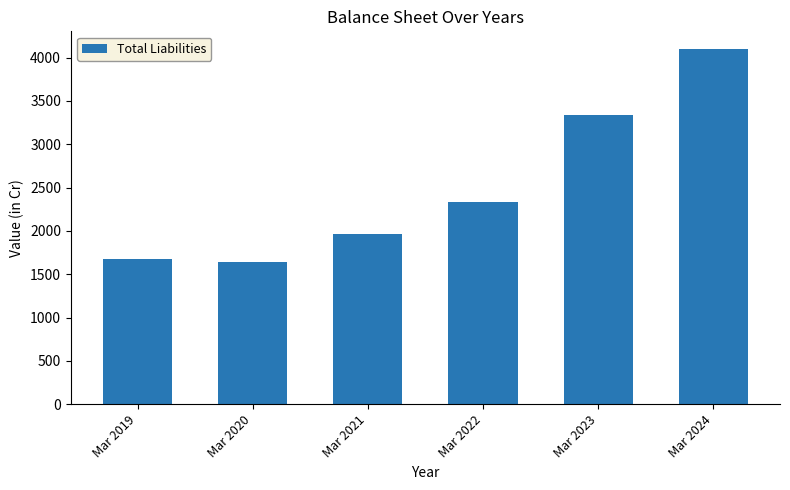

Reading left to right, transcribe all the data shown in this chart.

Mar 2019=1674	Mar 2020=1637	Mar 2021=1968	Mar 2022=2336	Mar 2023=3341	Mar 2024=4098